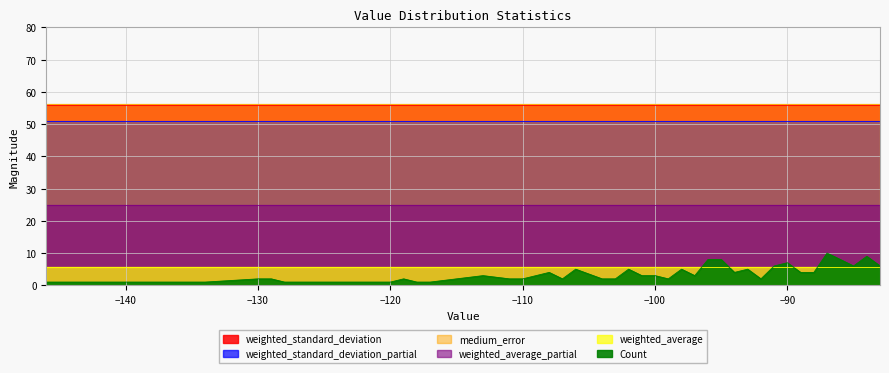

At which category is the sum across all series the highest?

-87